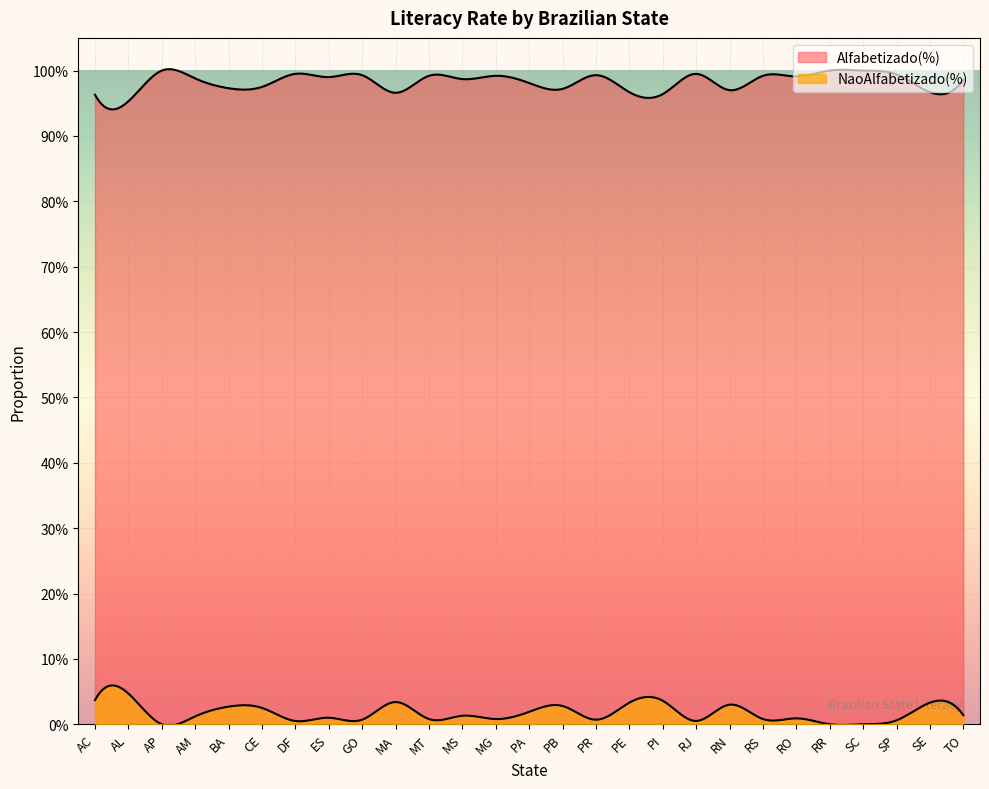

What are all the series names shown in the legend?

Alfabetizado(%), NaoAlfabetizado(%)